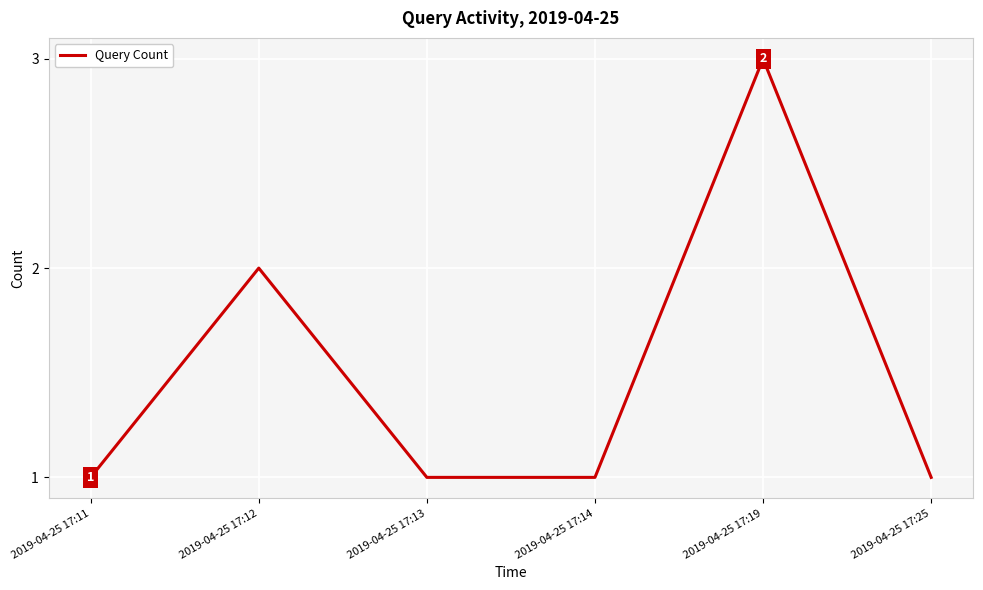

Where is the first local maximum?

2019-04-25 17:12